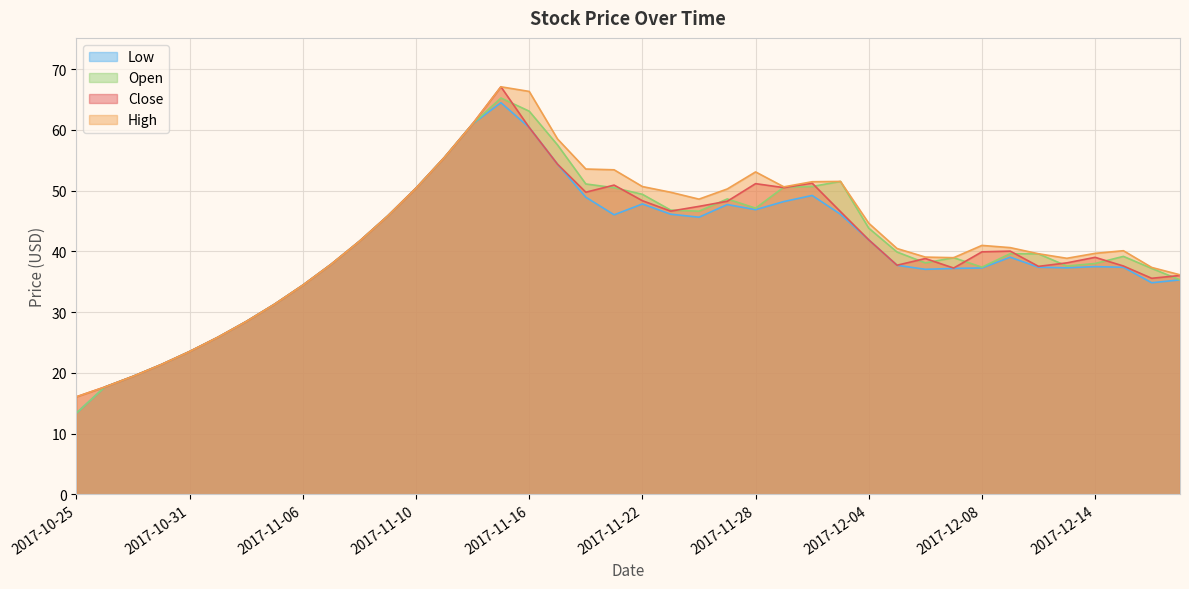

Which series changed the most between 2017-11-21 and 2017-12-18?

high